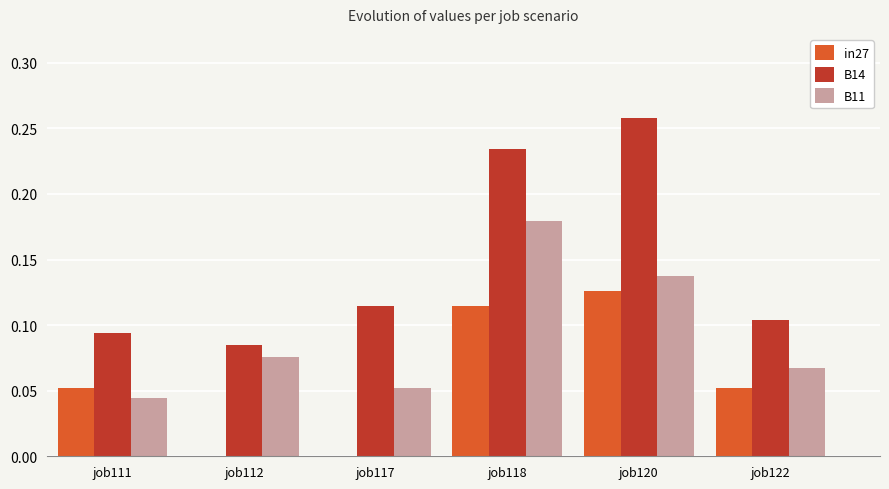

True or false: in27 has a value of 0.0 at job111.

False